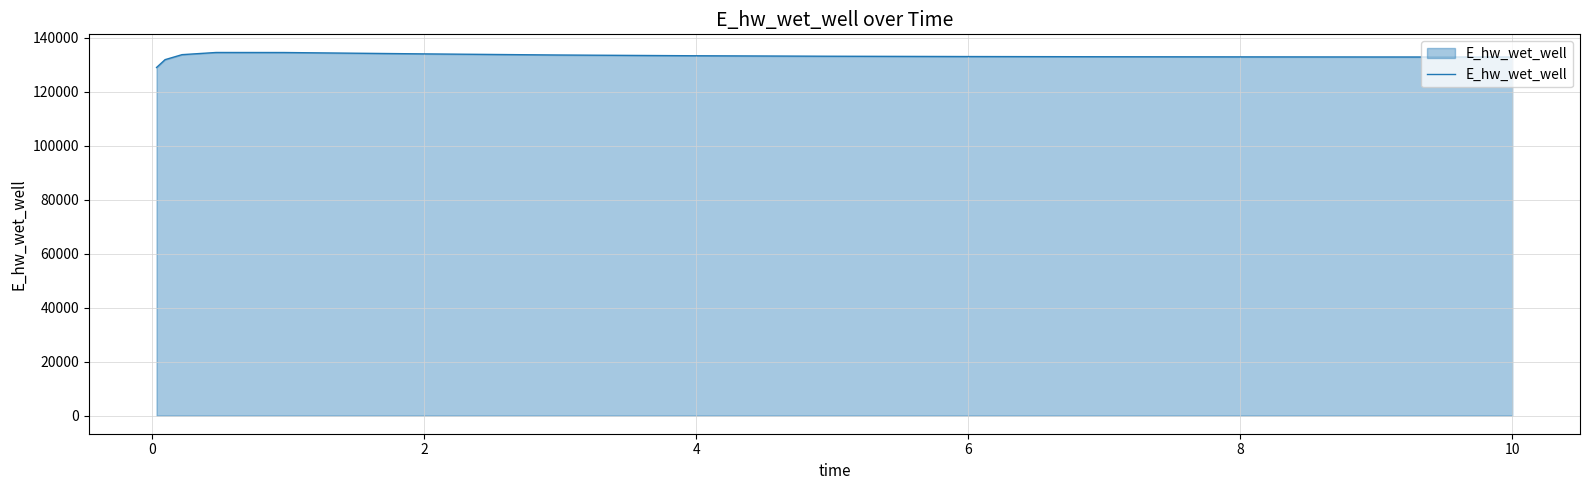

What is the difference between the maximum and minimum values?

5557.7